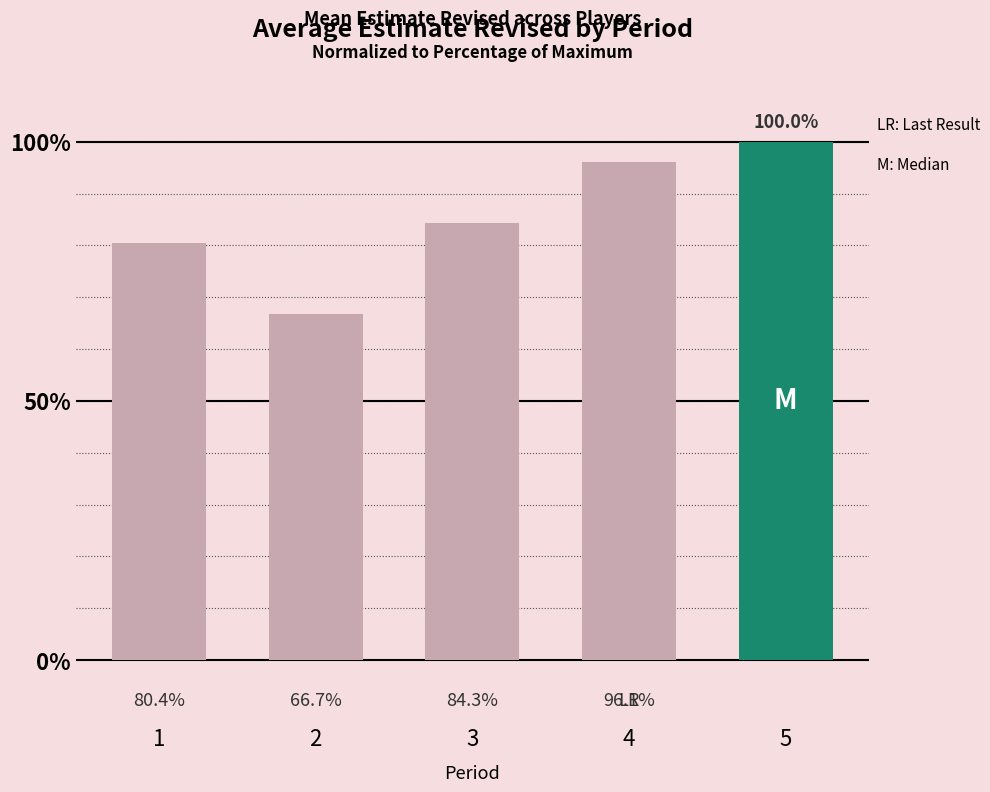

Which category has the highest value across all series?

5